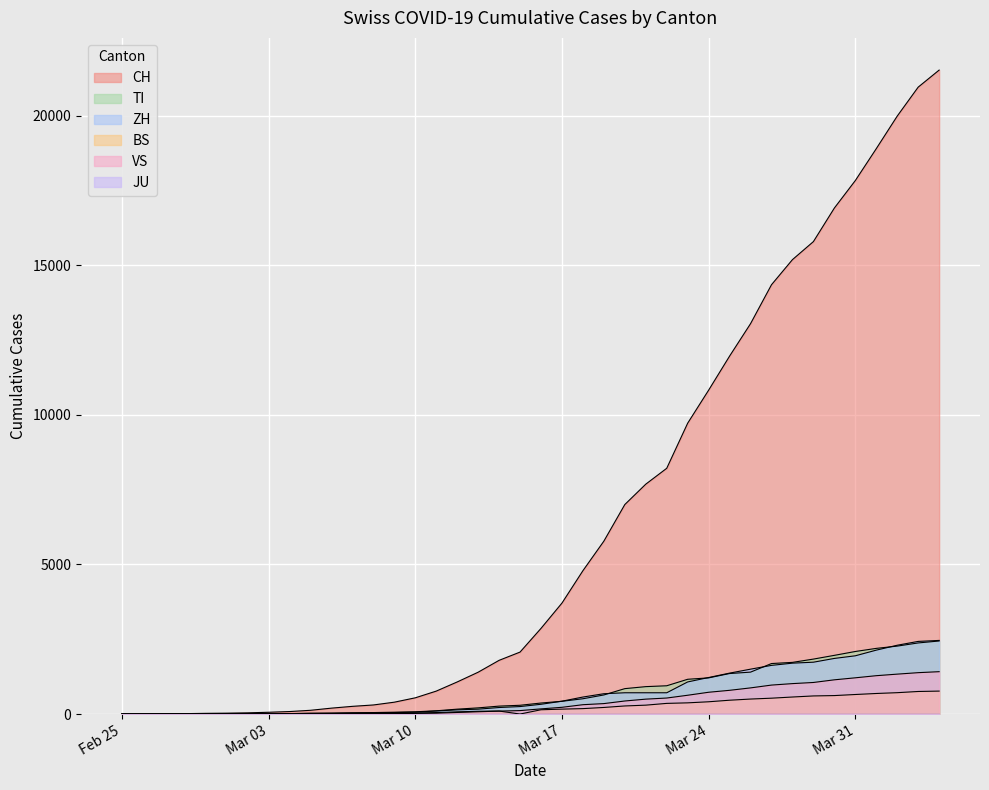

Does the chart display data point markers on the line(s)?

No